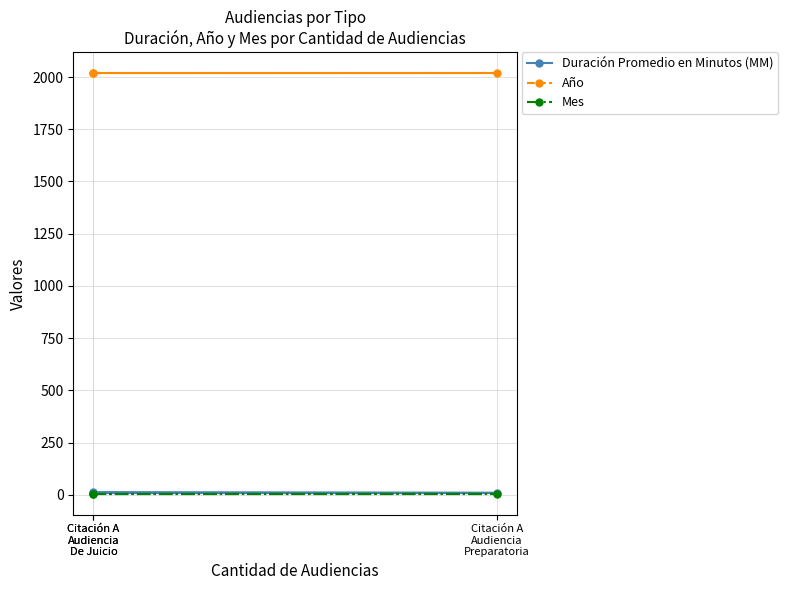

True or false: Año has a value of 1031 at Citación A
Audiencia
De Juicio.

False